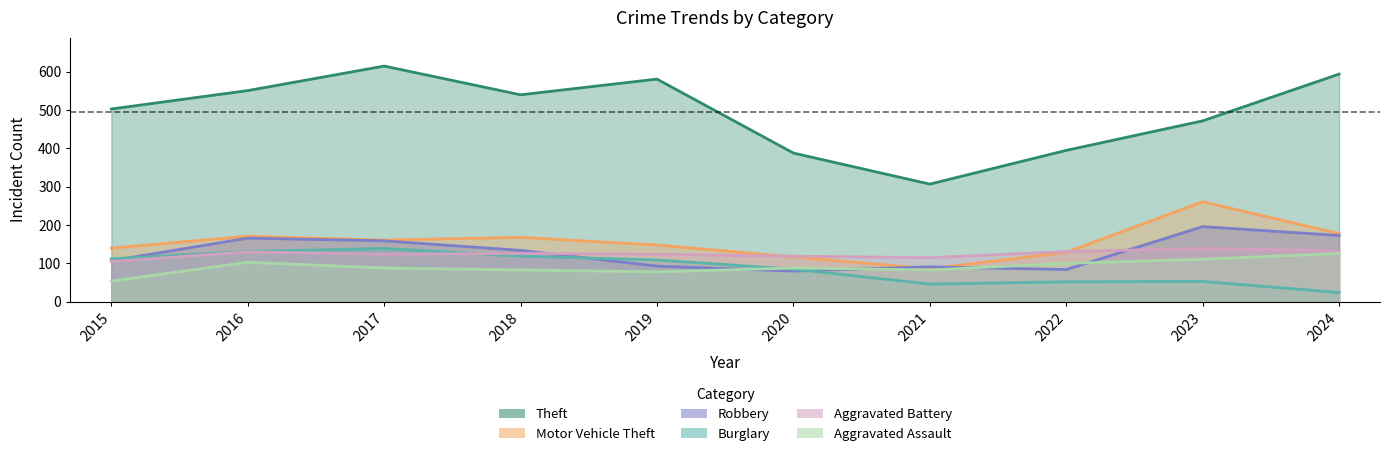

The value of Aggravated Battery at 2019 is 124. True or false?

True